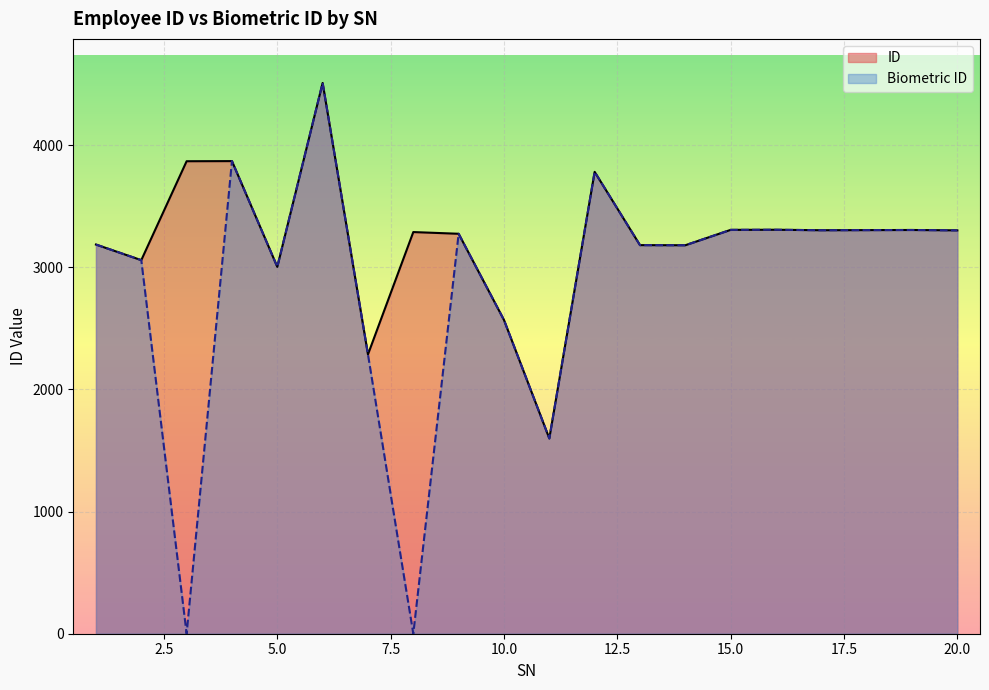

How many values in the Biometric ID series exceed 3275?

9